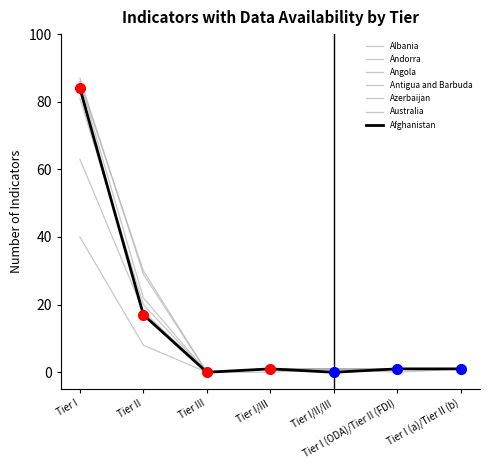

Rank the categories by Albania value from lowest to highest.

Tier III, Tier I/III, Tier I/II/III, Tier I (ODA)/Tier II (FDI), Tier I (a)/Tier II (b), Tier II, Tier I